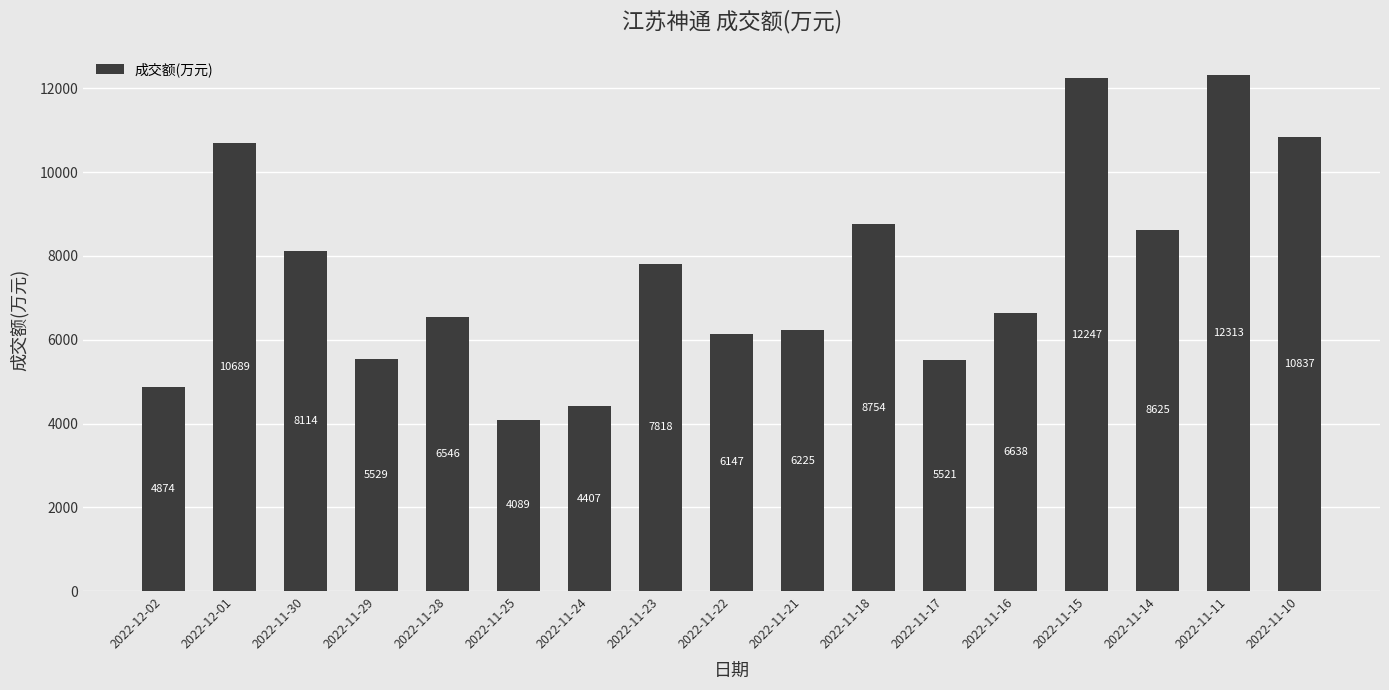

What is the difference between the maximum and minimum values?

8224